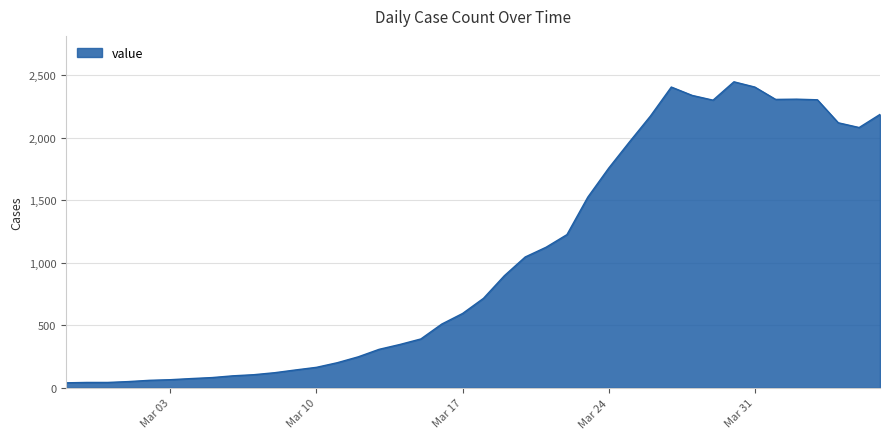

What is the maximum value shown in the chart?

2449